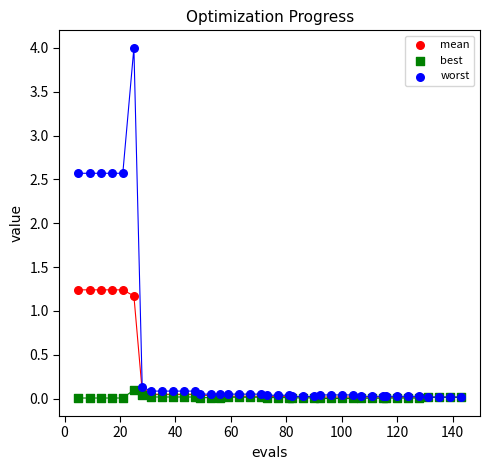

Which series reaches the maximum Y coordinate?

worst